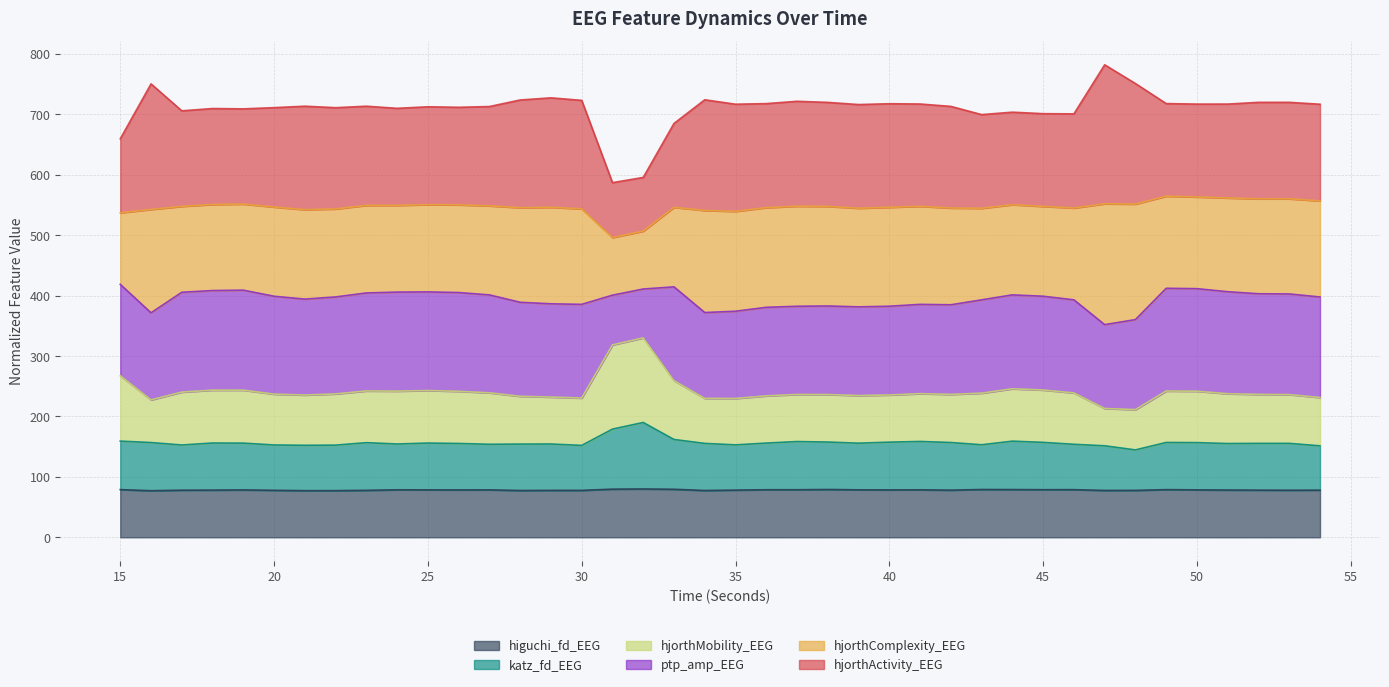

What is the maximum value for higuchi_fd_EEG?

80.0